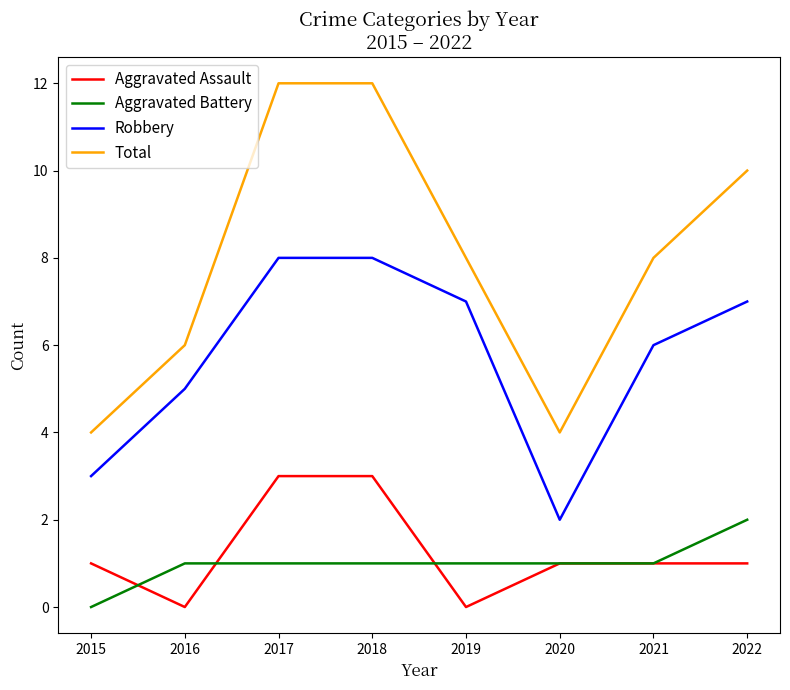

Is the value of Robbery at 2021 greater than the value of Aggravated Battery at 2016?

Yes